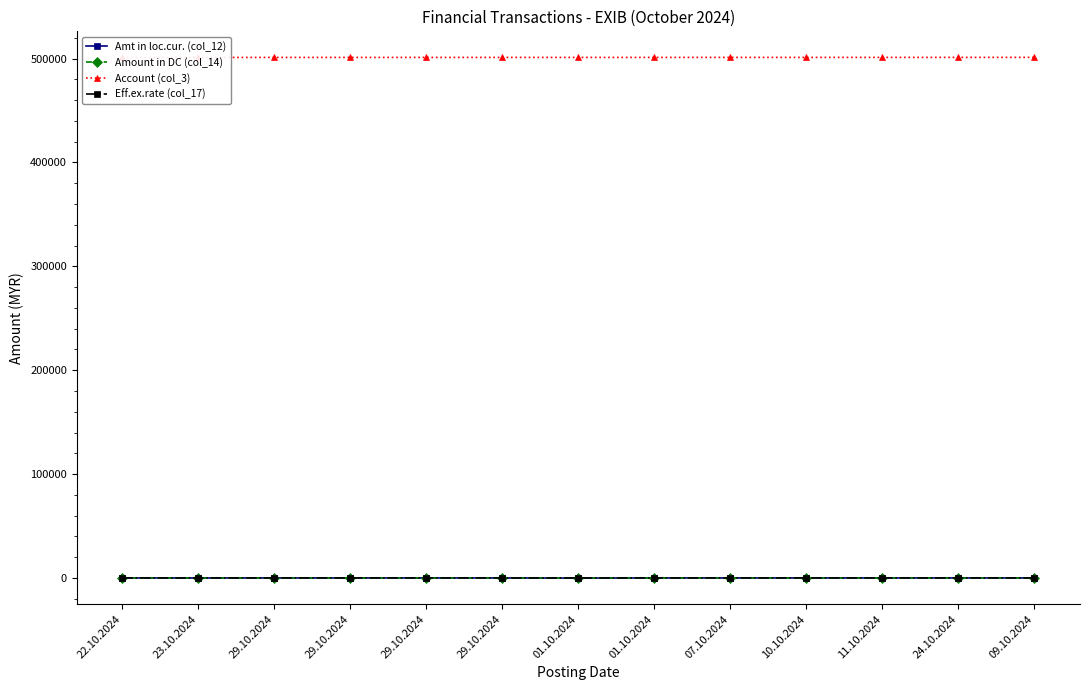

Is the value of Account (col_3) at 29.10.2024 greater than the value of Amt in loc.cur. (col_12) at 24.10.2024?

Yes